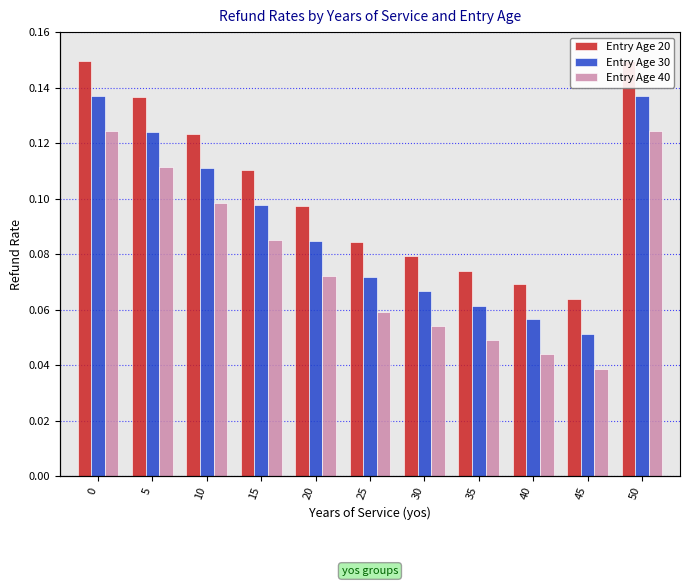

Is the value of Entry Age 20 at 50 greater than the value of Entry Age 40 at 10?

Yes